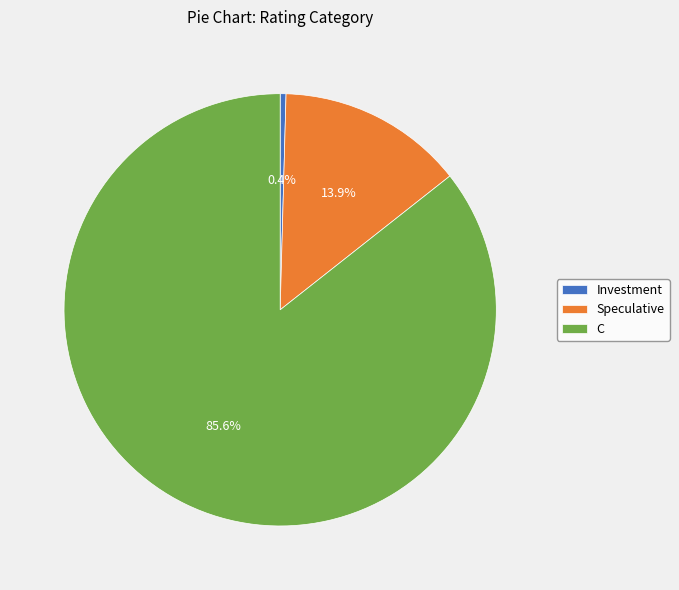

Is C the majority of the pie?

Yes